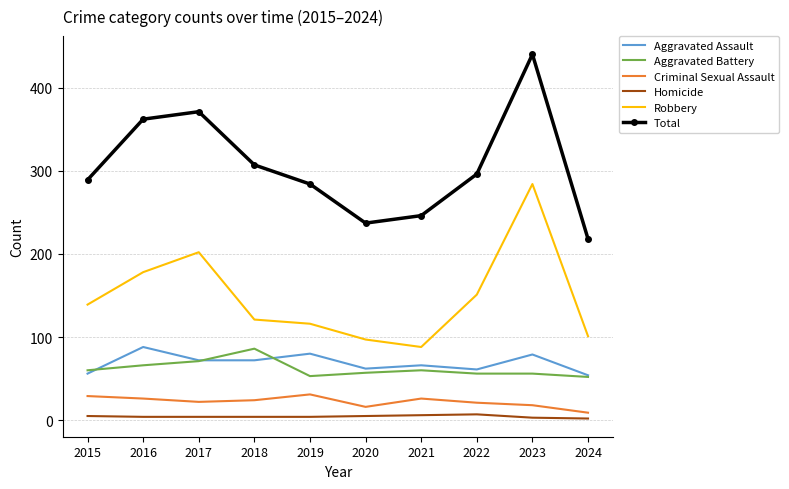

True or false: Aggravated Assault and Criminal Sexual Assault intersect in this chart.

False